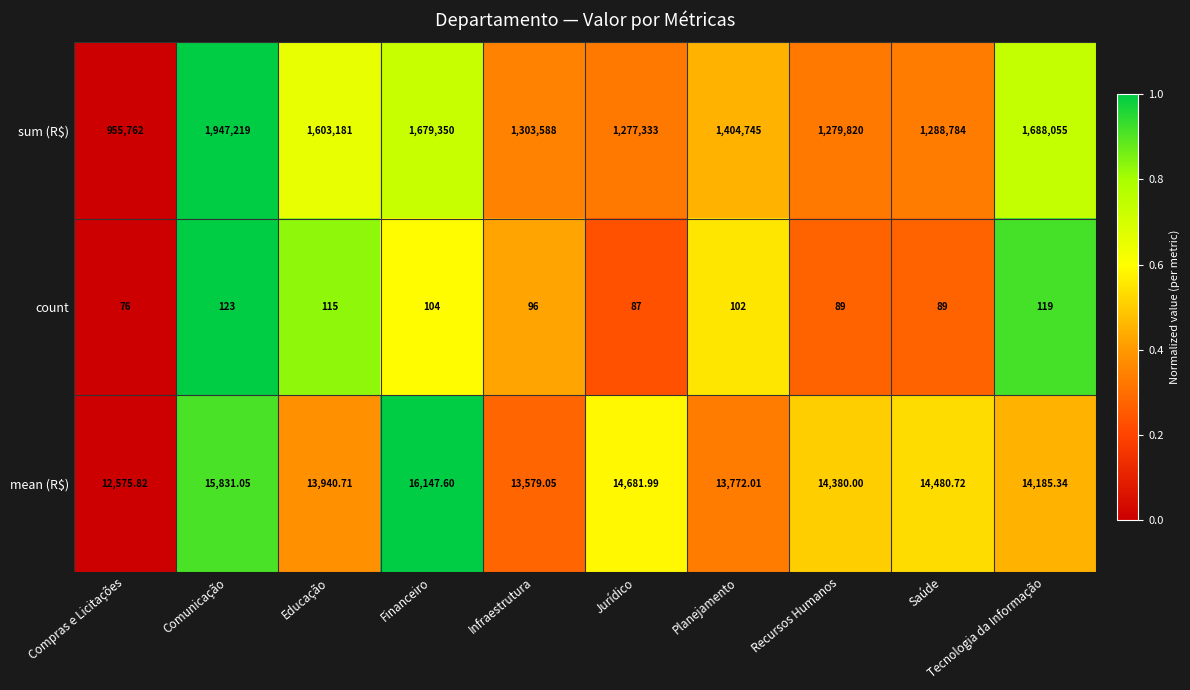

Between Saúde and Tecnologia da Informação, which series saw the biggest shift?

sum (R$)